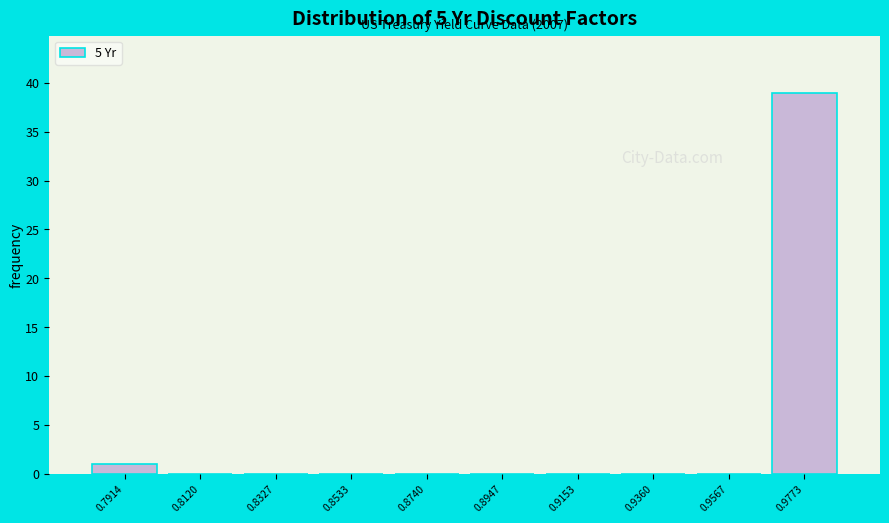

Reading left to right, list all the values displayed in this chart.

0.7914=1	0.8120=0	0.8327=0	0.8533=0	0.8740=0	0.8947=0	0.9153=0	0.9360=0	0.9567=0	0.9773=39